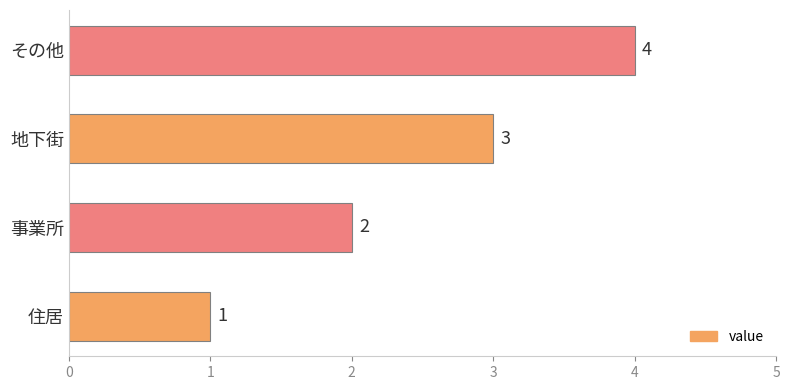

Rank the categories by value from highest to lowest.

その他, 地下街, 事業所, 住居